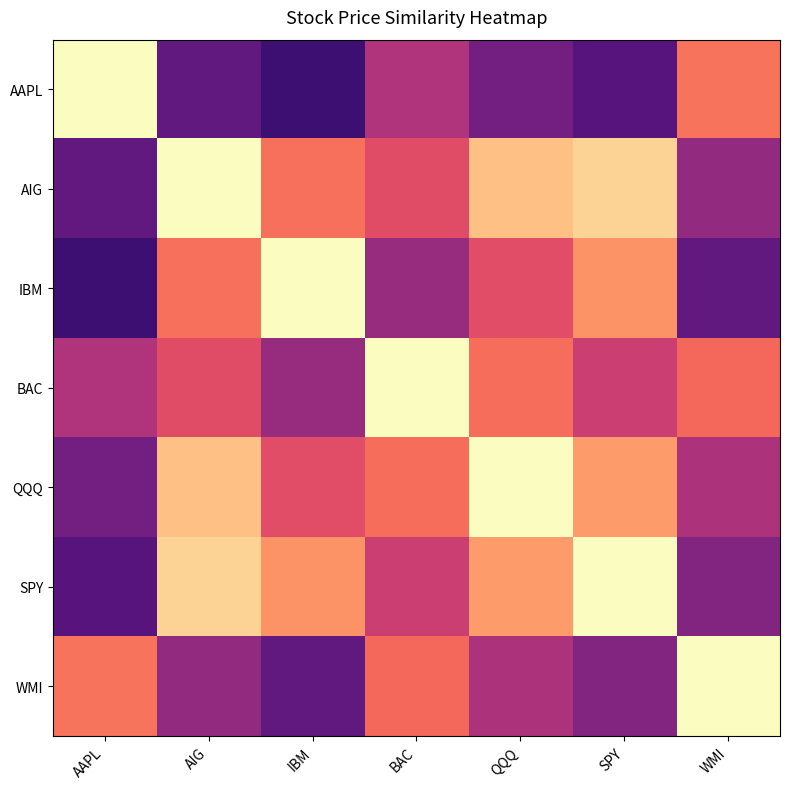

Reading right to left, transcribe all the data shown in this chart.

AAPL: WMI=0.7	SPY=0.3	QQQ=0.3	BAC=0.5	IBM=0.2	AIG=0.3	AAPL=1.0
AIG: WMI=0.4	SPY=0.9	QQQ=0.9	BAC=0.6	IBM=0.7	AIG=1.0	AAPL=0.3
IBM: WMI=0.3	SPY=0.8	QQQ=0.6	BAC=0.4	IBM=1.0	AIG=0.7	AAPL=0.2
BAC: WMI=0.7	SPY=0.6	QQQ=0.7	BAC=1.0	IBM=0.4	AIG=0.6	AAPL=0.5
QQQ: WMI=0.5	SPY=0.8	QQQ=1.0	BAC=0.7	IBM=0.6	AIG=0.9	AAPL=0.3
SPY: WMI=0.4	SPY=1.0	QQQ=0.8	BAC=0.6	IBM=0.8	AIG=0.9	AAPL=0.3
WMI: WMI=1.0	SPY=0.4	QQQ=0.5	BAC=0.7	IBM=0.3	AIG=0.4	AAPL=0.7